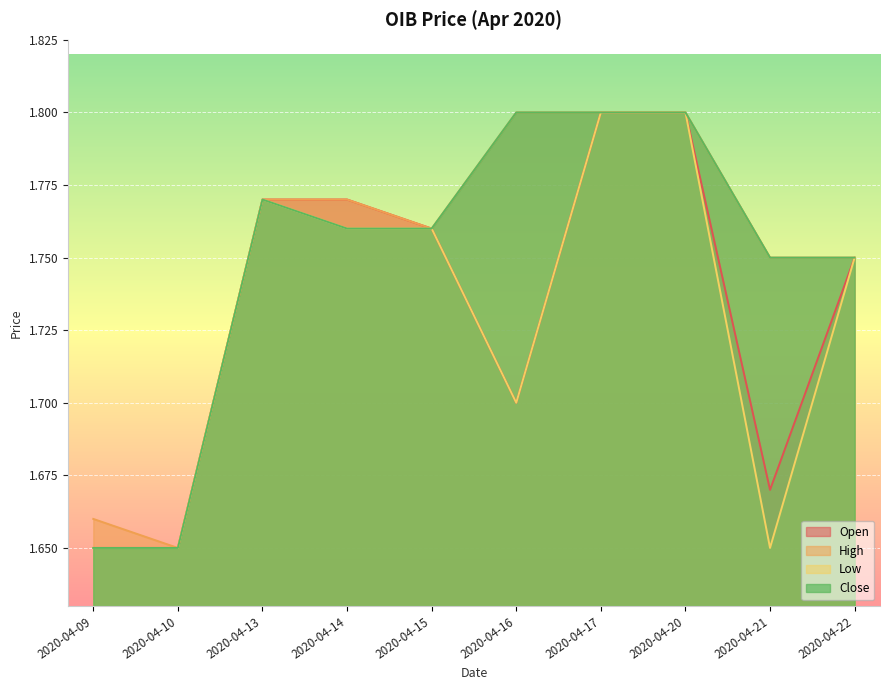

At how many categories does at least one series exceed 1?

10